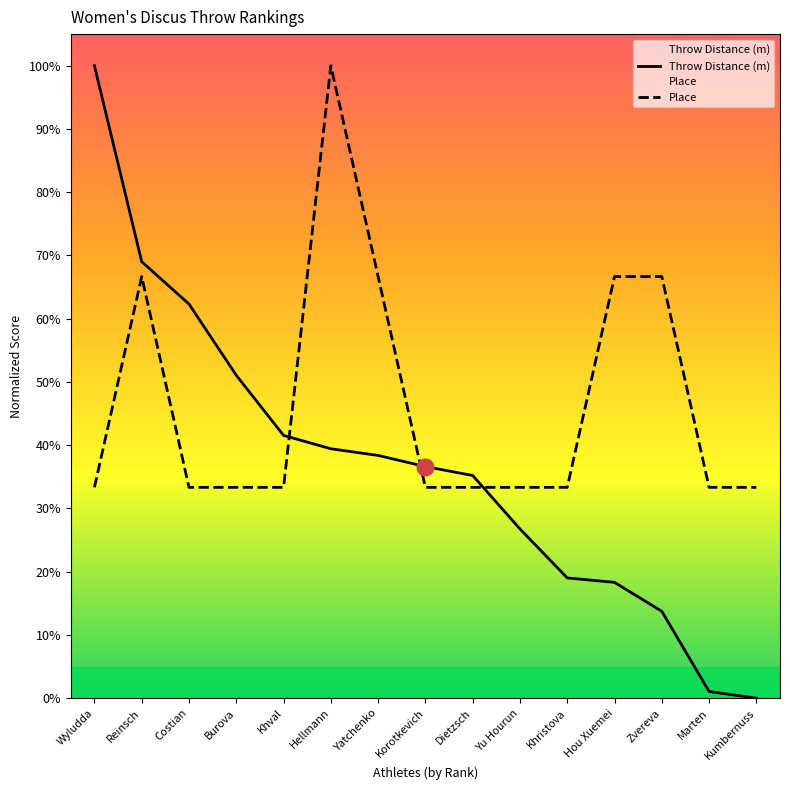

Which series has the largest total across all categories?

Place